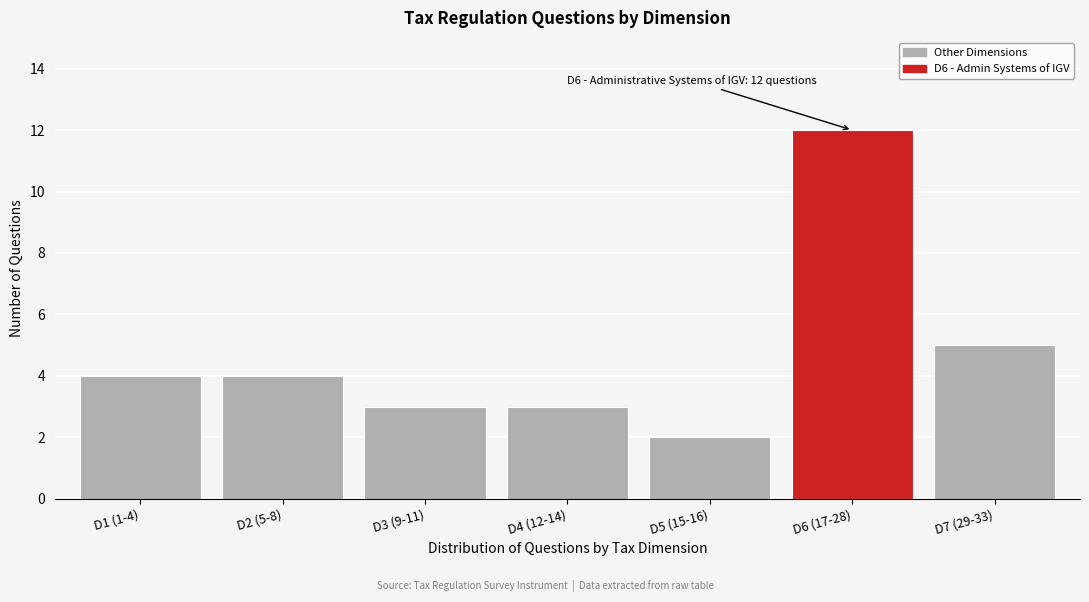

Reading left to right, what are all the values shown in this chart?

D1 (1-4)=4	D2 (5-8)=4	D3 (9-11)=3	D4 (12-14)=3	D5 (15-16)=2	D6 (17-28)=12	D7 (29-33)=5